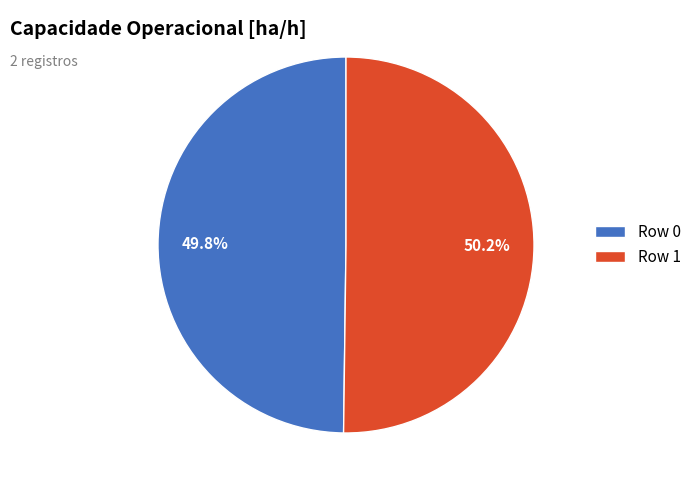

Count the number of slices in the pie.

2